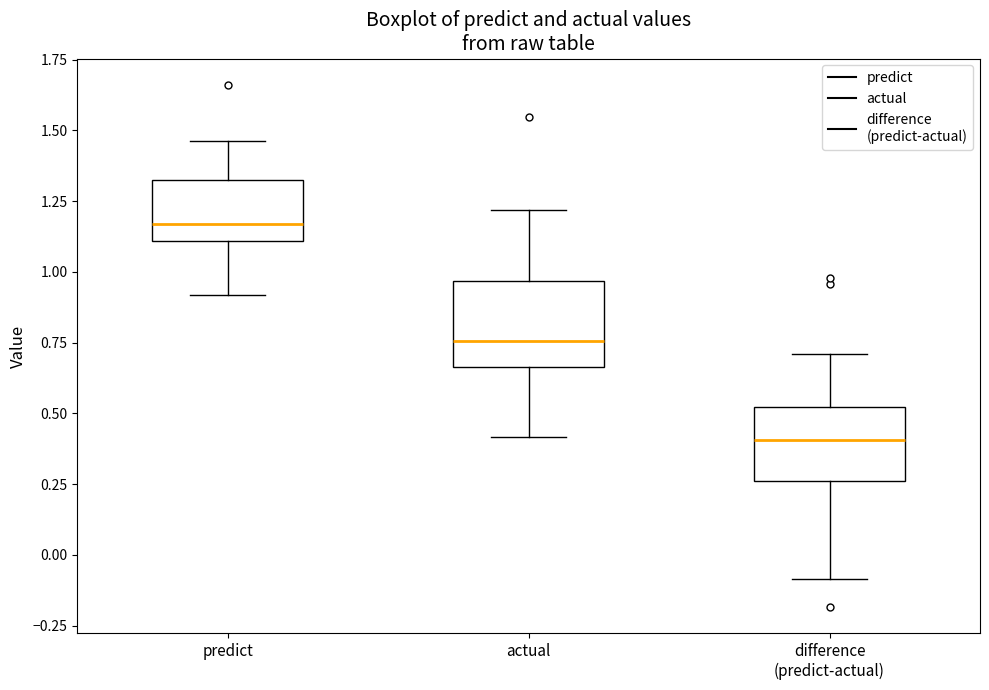

Where is the upper edge of the box for actual on the y-axis? The values are not printed on the chart, so give them approximately, as read against the axis.

0.95